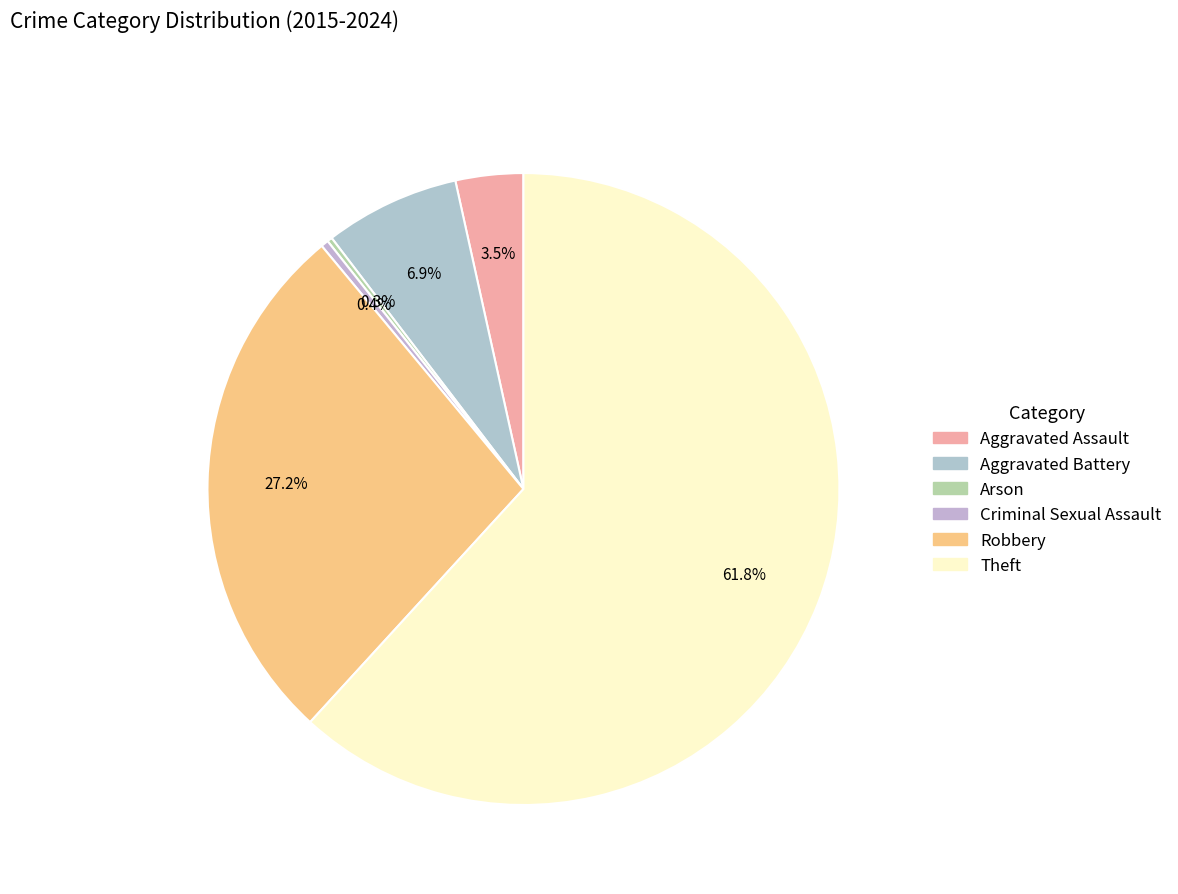

How many segments does this pie chart have?

6